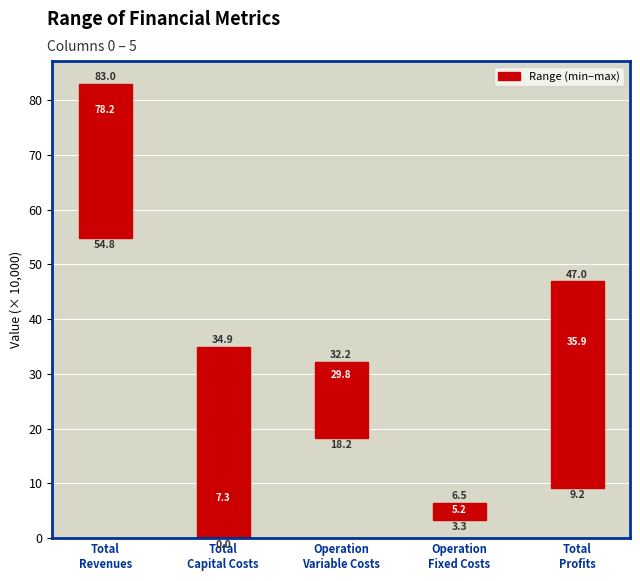

Which has a higher value, Operation
Fixed Costs or Total
Profits?

Total
Profits